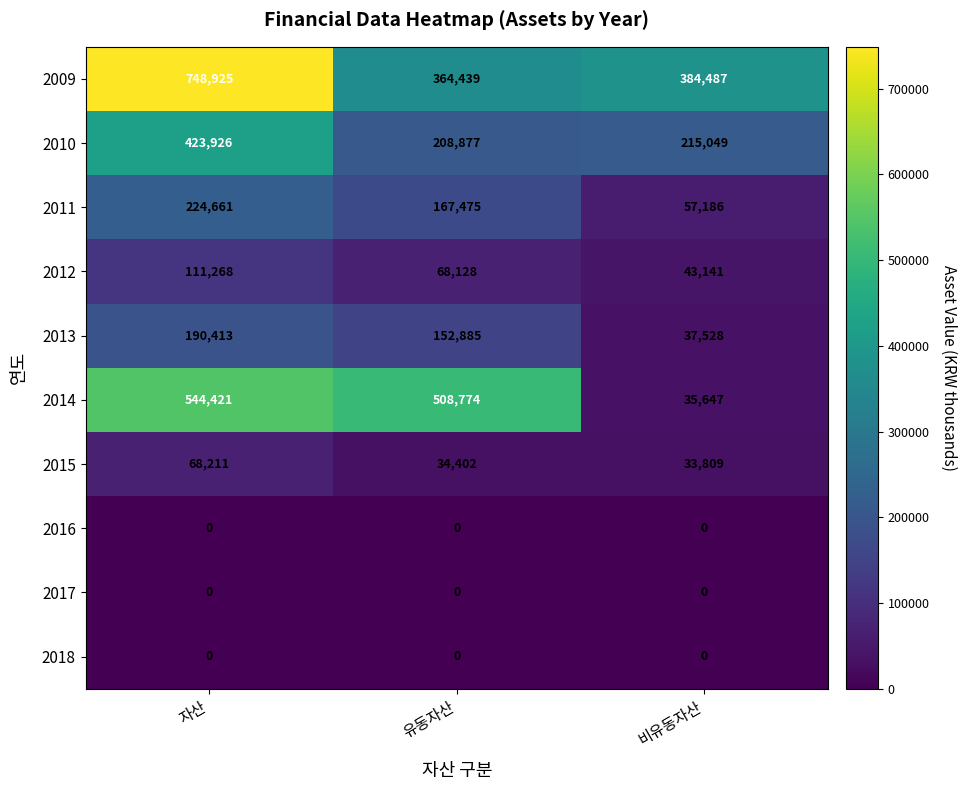

What is the total value across all series at 유동자산?

1504980